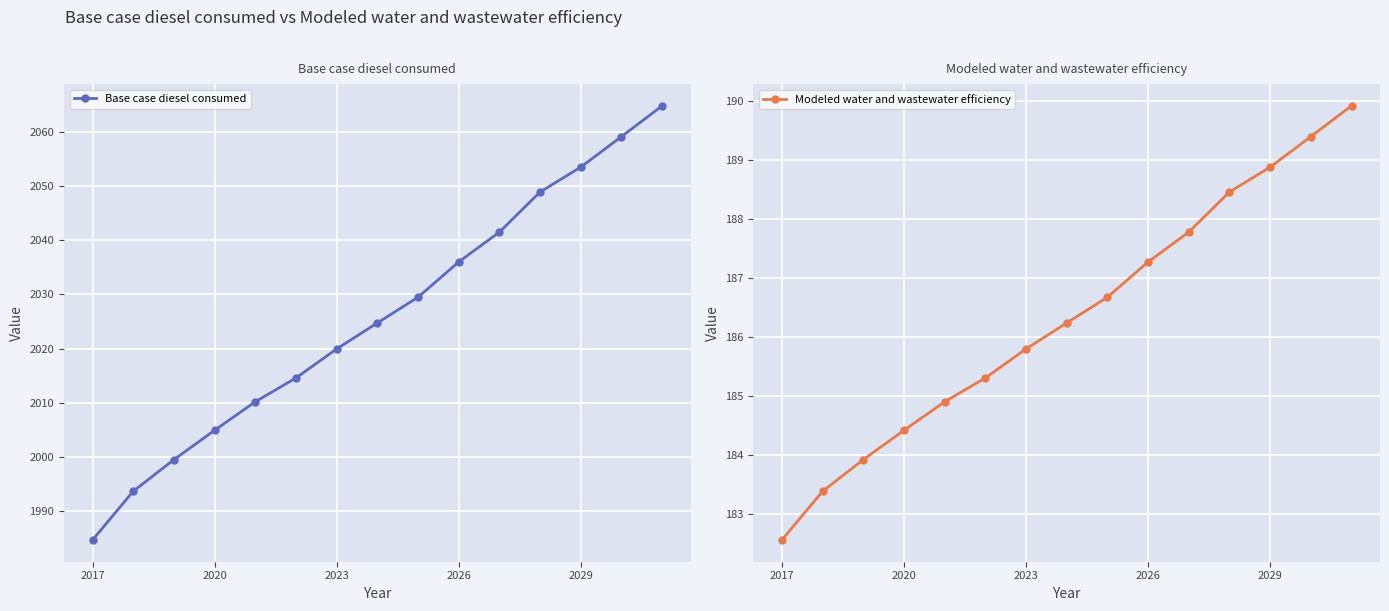

The Base case diesel consumed series shows 2847.5 at 2017. True or false?

False